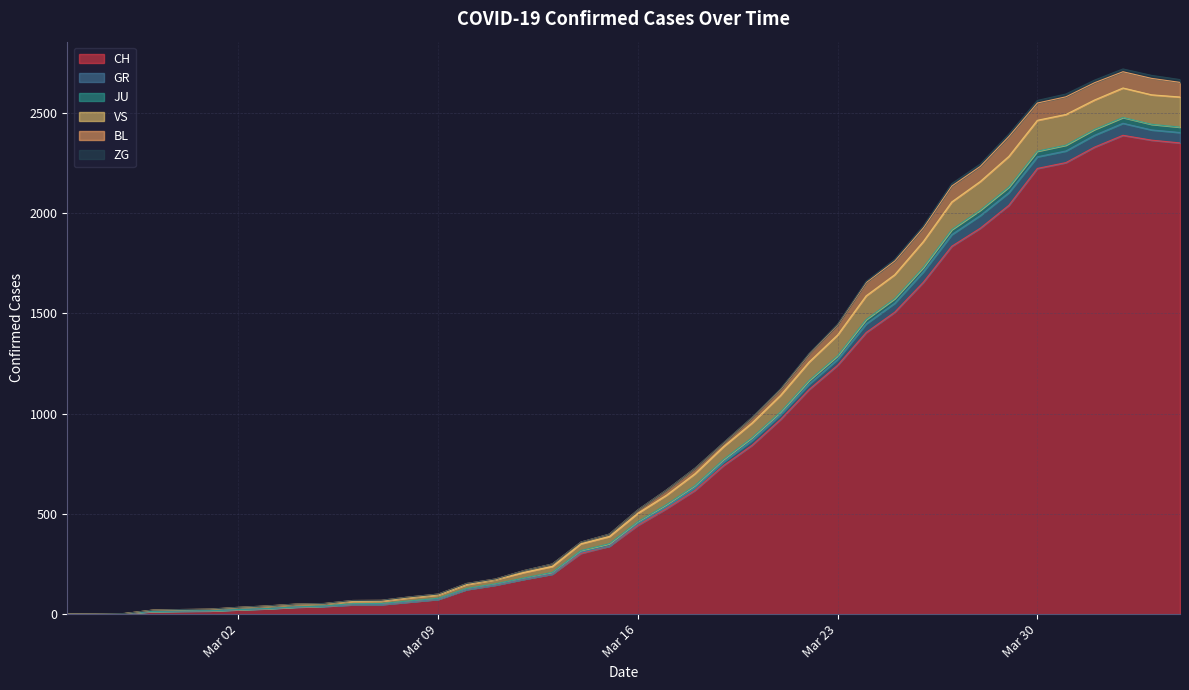

What is the label of the 4th point from the left?

2020-02-28